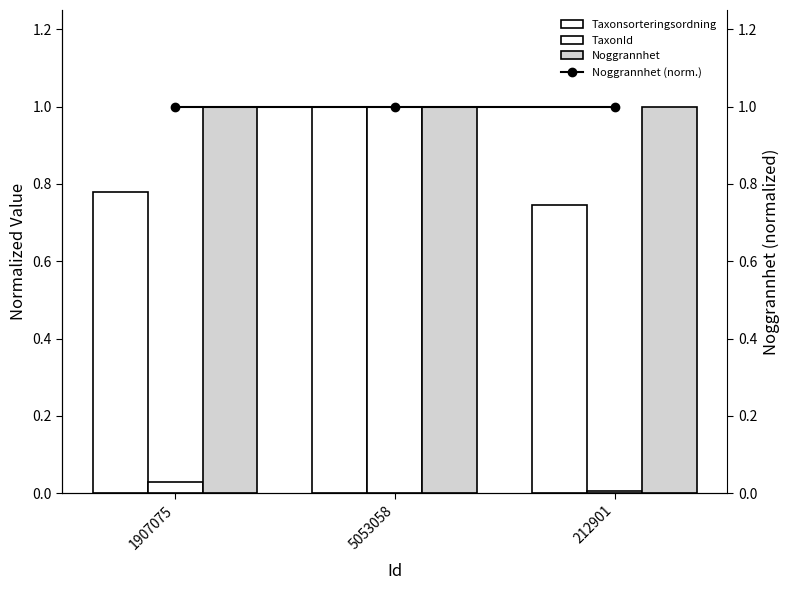

The value of Taxonsorteringsordning at 5053058 is 1.6. True or false?

False